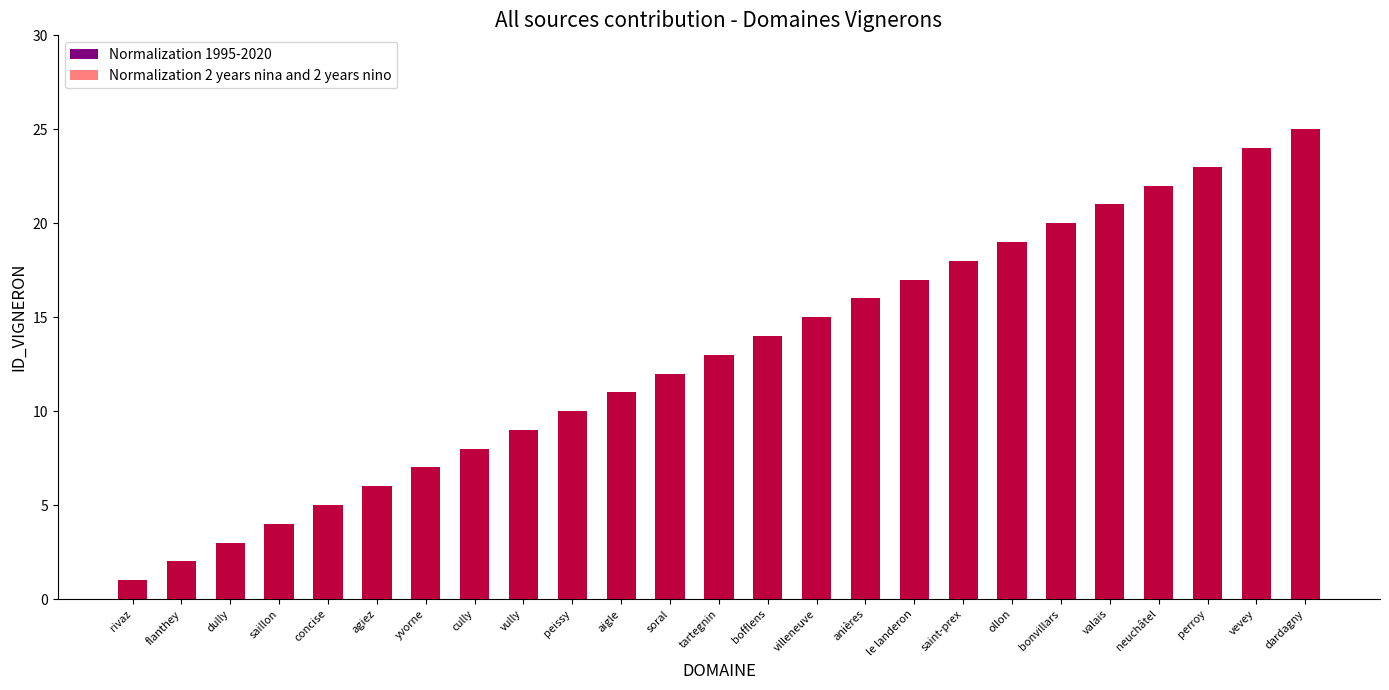

The value of Normalization 1995-2020 at ollon is 25. True or false?

False